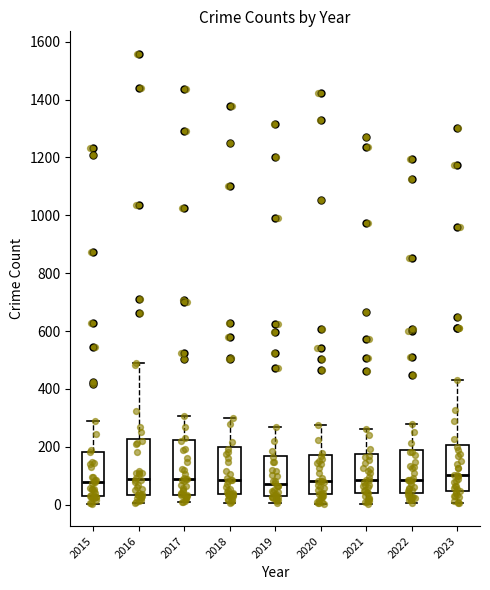

Where is the lower edge of the box at x = 2015 on the y-axis? The values are not printed on the chart, so give them approximately, as read against the axis.

40